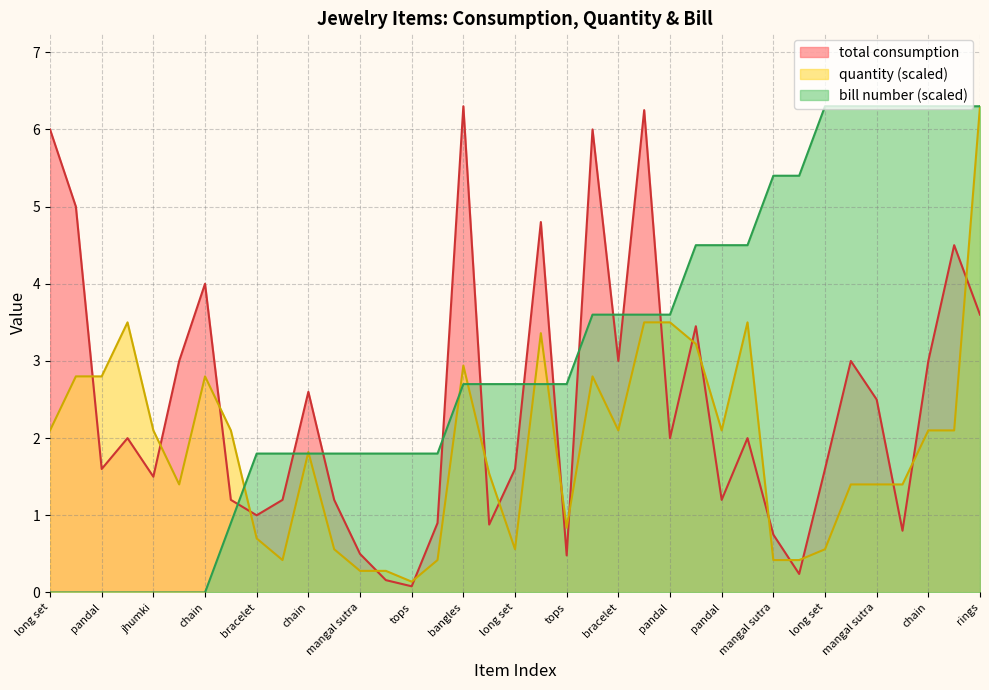

In quantity, how many points are lower than both neighbors (excluding endpoints)?

7